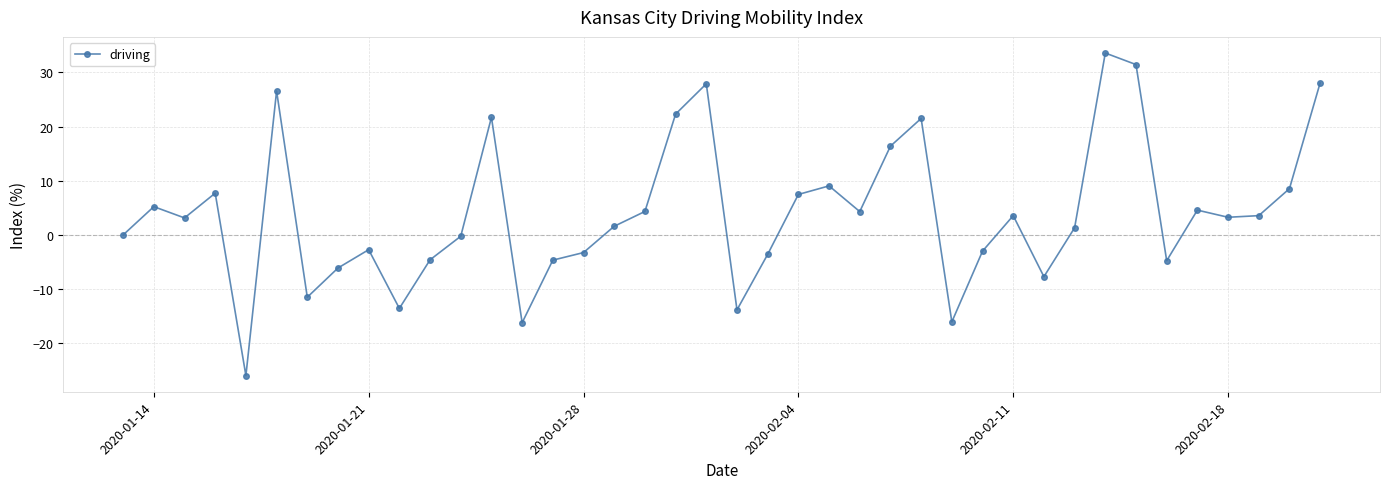

What is the difference between the maximum and minimum values?

59.5